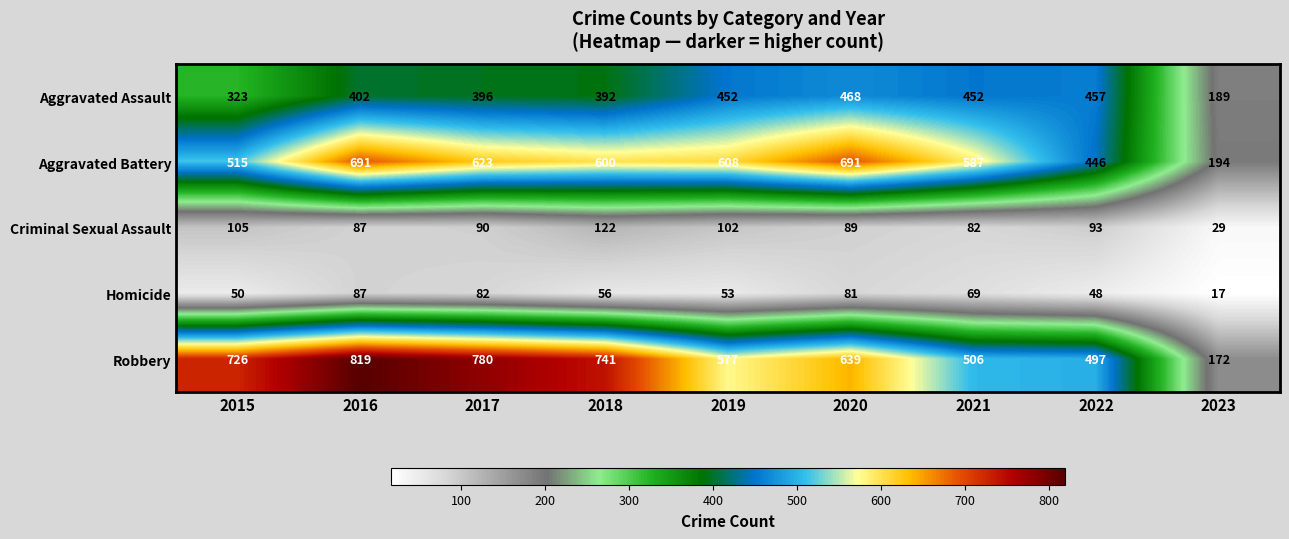

True or false: Aggravated Battery has a value of 280 at 2022.

False